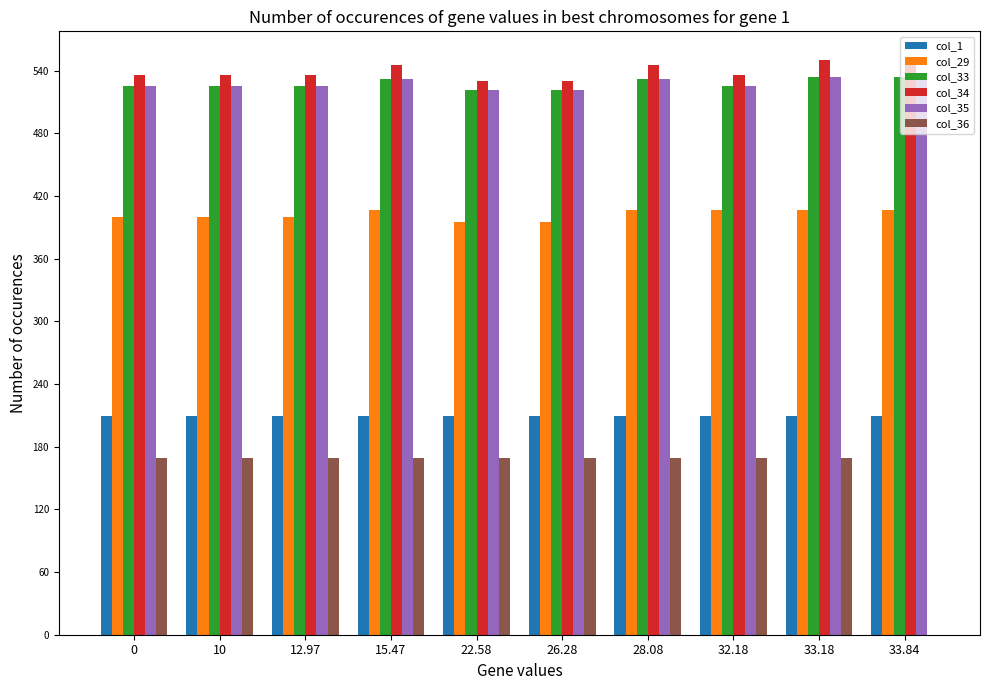

What is the approximate value of col_33 at 33.84?

534.2